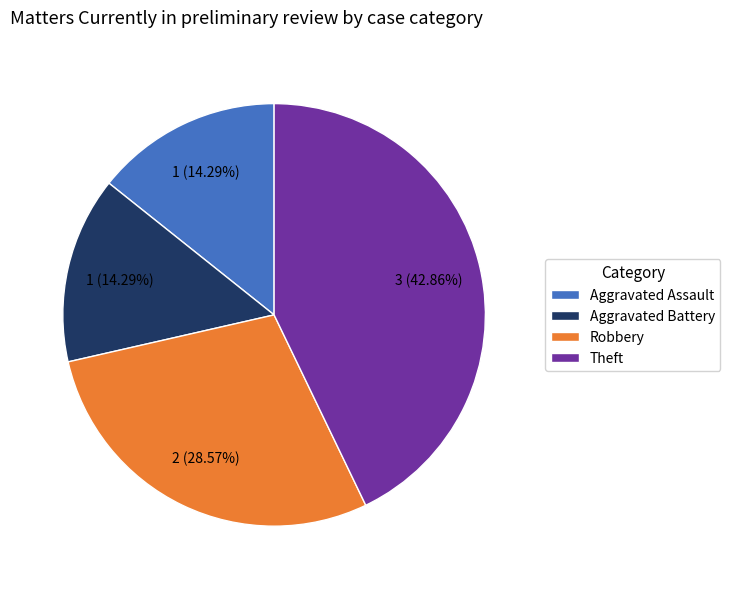

True or false: Aggravated Battery accounts for 20% of the total.

False